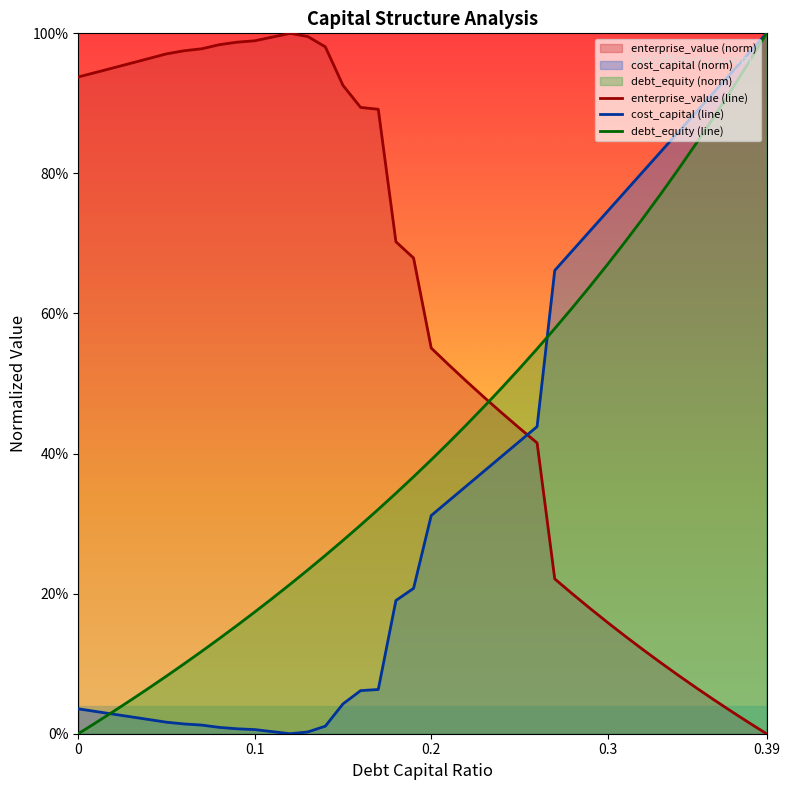

Which category has the highest value across all series?

0.39